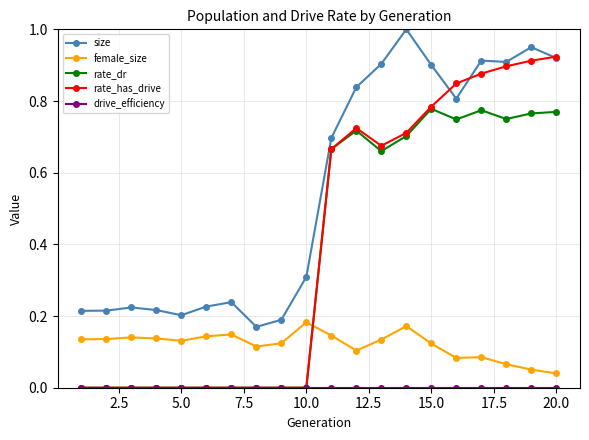

True or false: rate_dr has more than 2 interior local peaks.

True